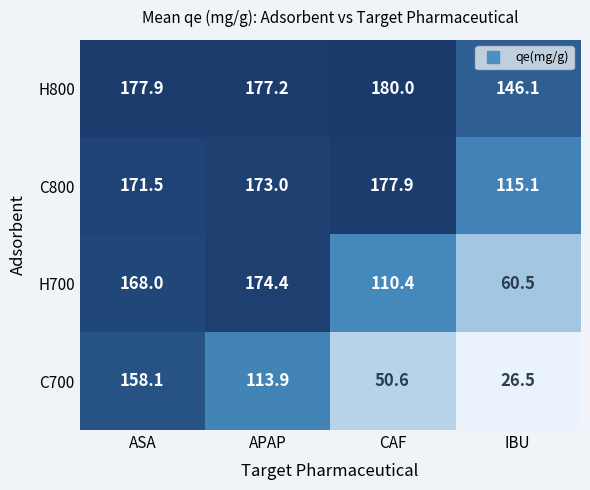

What is the spread (max minus min) of values at CAF?

129.4